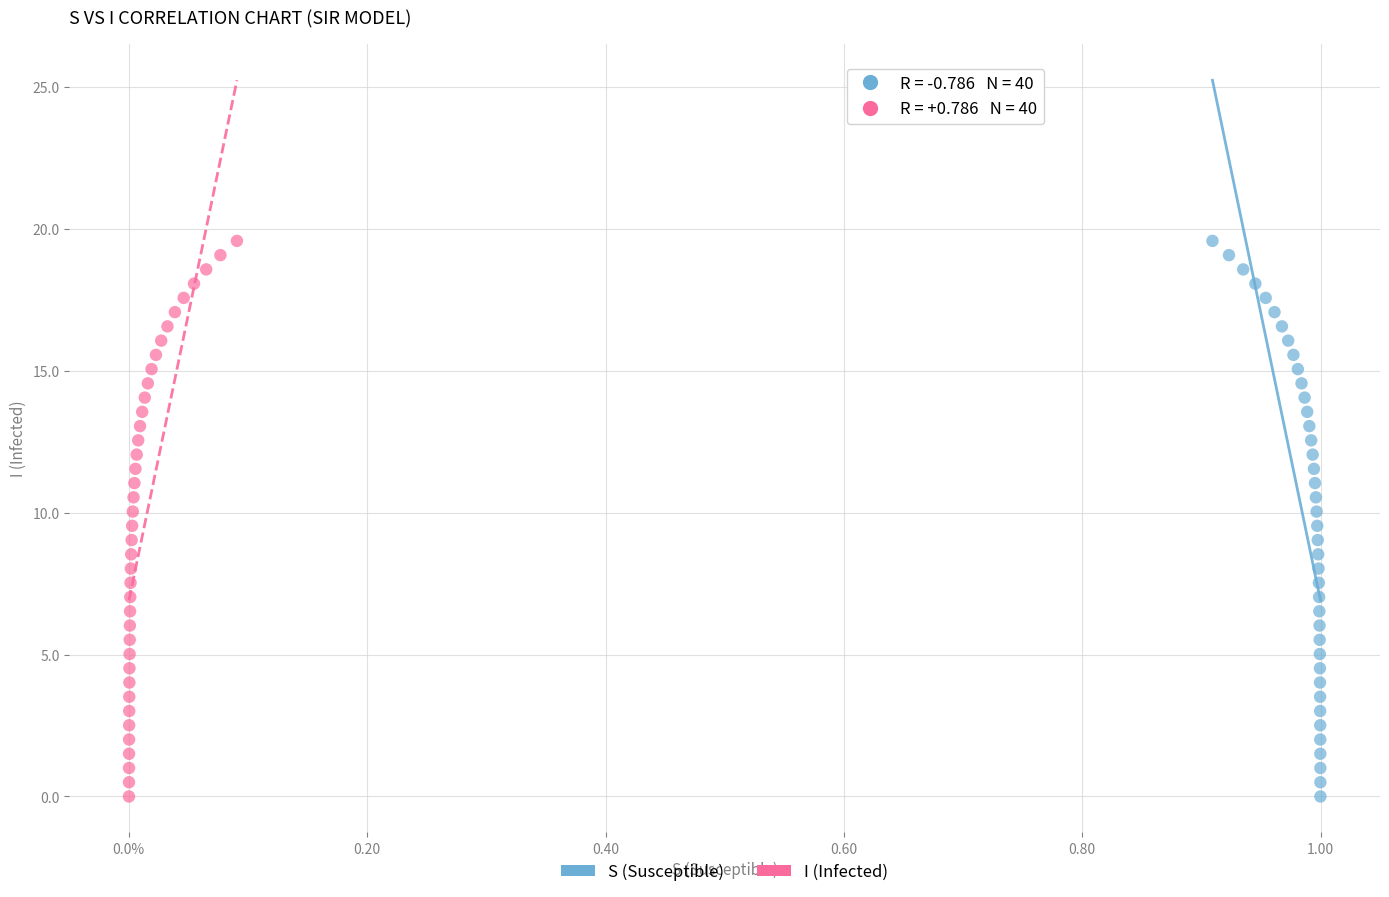

What are all the series names shown in the legend?

S (Susceptible), I (Infected)